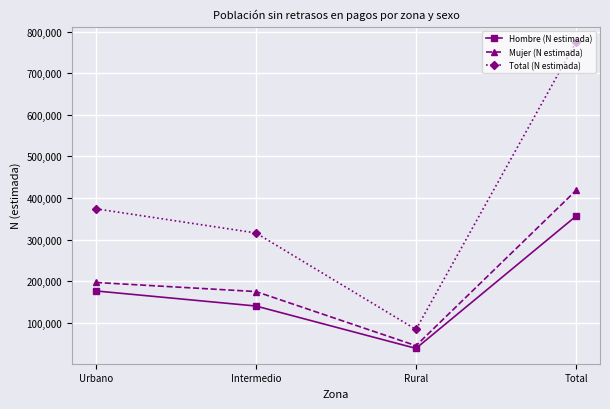

Reading left to right, list all the values displayed in this chart.

Hombre (N estimada): Urbano=176944	Intermedio=140720	Rural=38928	Total=356592
Mujer (N estimada): Urbano=197308	Intermedio=175481	Rural=45480	Total=418270
Total (N estimada): Urbano=374252	Intermedio=316201	Rural=84408	Total=774861